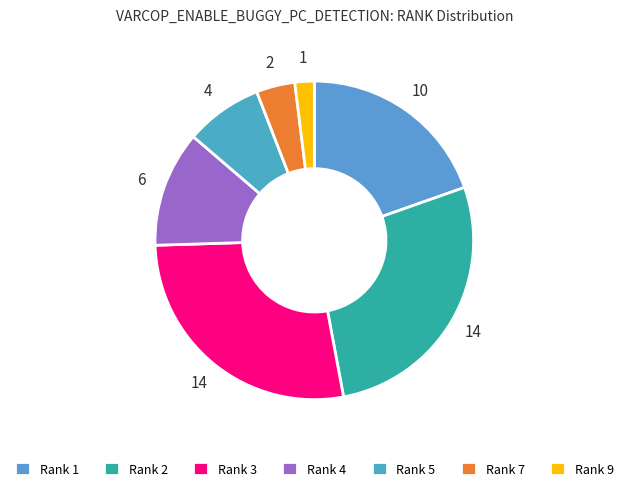

To the nearest percent, what is the difference between the largest and smallest slice percentages?

25%